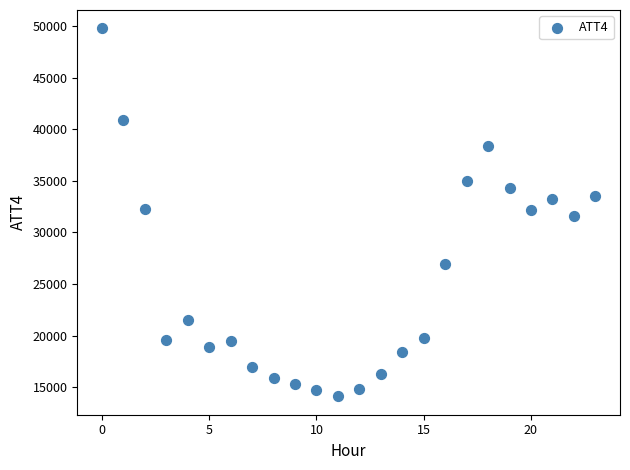

What is the range of Y values (max minus min)?

35700